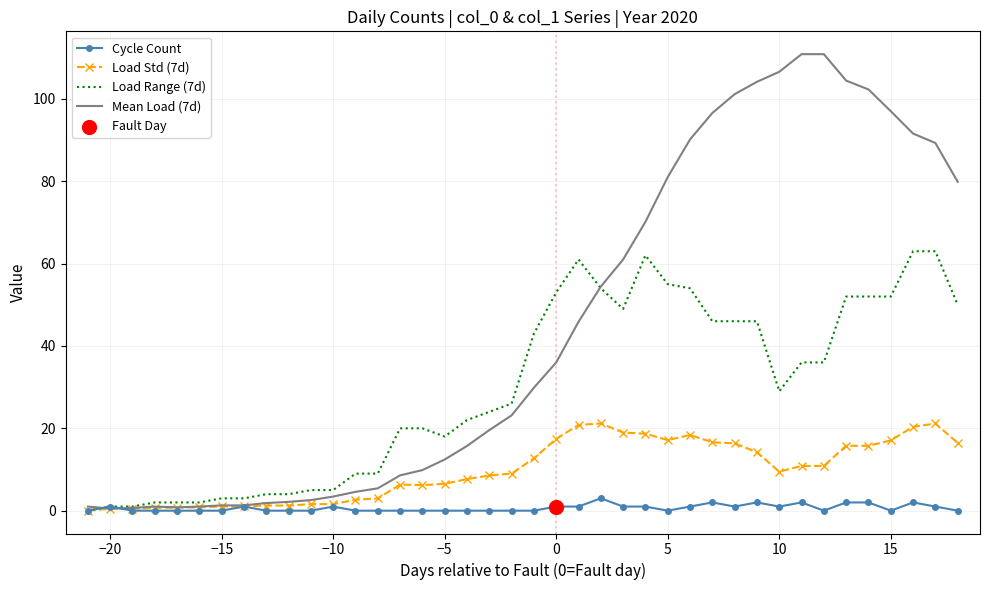

What is the highest value of the Load Range (7d) series?

63.0